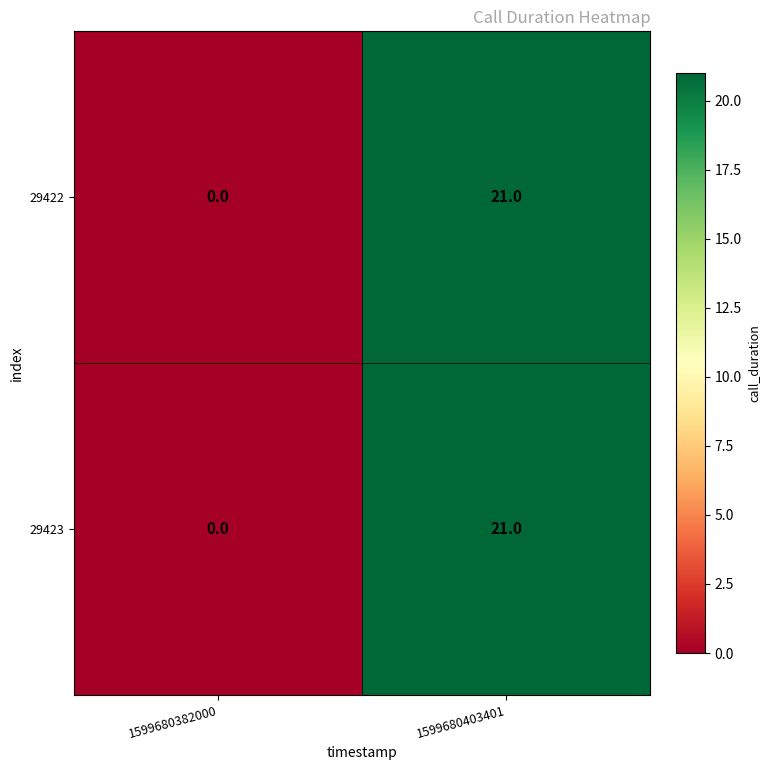

Rank the categories by 29422 value from lowest to highest.

1599680382000, 1599680403401